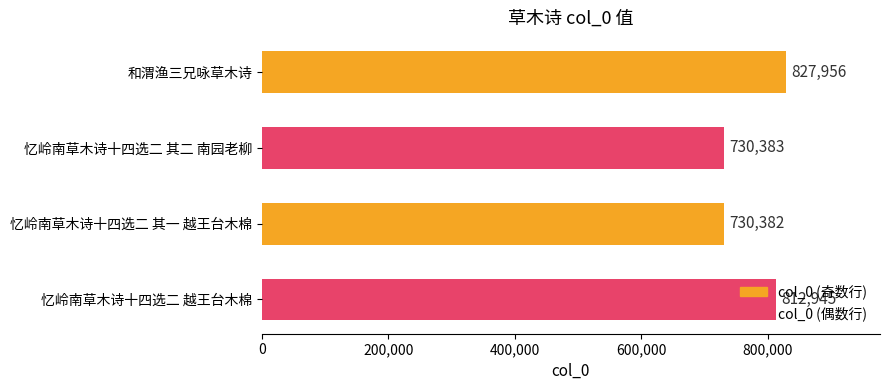

What is the ratio of the value at 忆岭南草木诗十四选二 其一 越王台木棉 to the value at 忆岭南草木诗十四选二 越王台木棉?

0.9